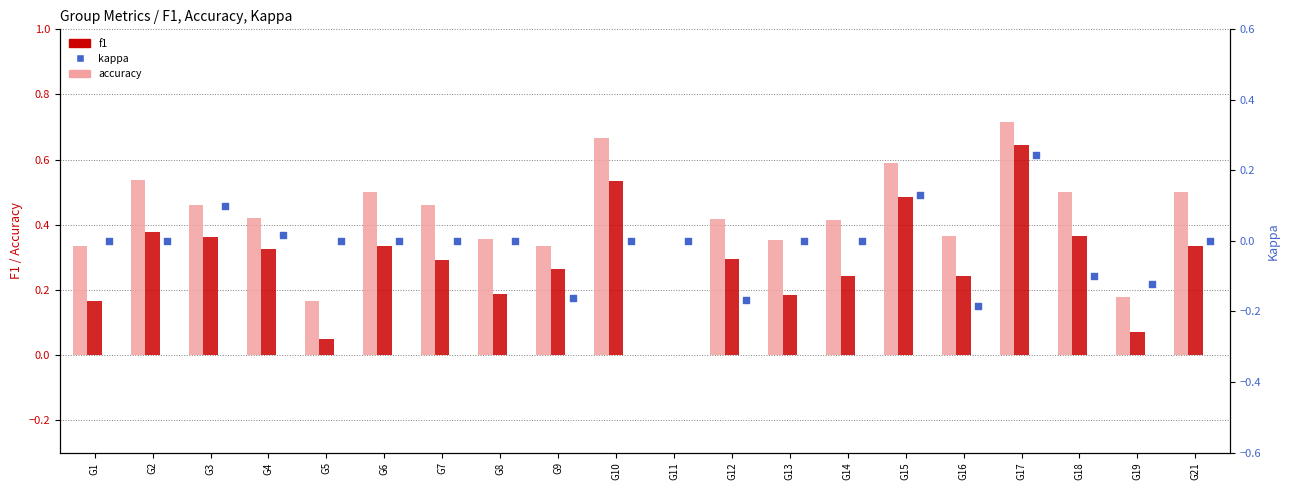

Which series has the largest total across all categories?

accuracy